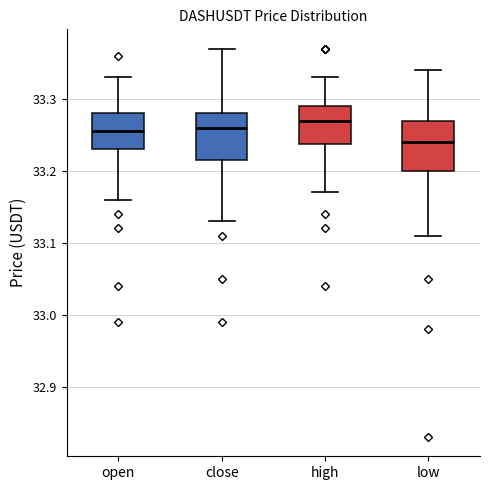

Reading left to right, read every box against the y-axis: the position of its median line, the range the box covers, and the ends of its whiskers. The values are not printed on the chart, so give them approximately, as read against the axis.

open: median 33.26, box 33.23 to 33.28, whiskers 33.16 to 33.33
close: median 33.26, box 33.22 to 33.28, whiskers 33.13 to 33.37
high: median 33.27, box 33.24 to 33.29, whiskers 33.17 to 33.33
low: median 33.24, box 33.20 to 33.27, whiskers 33.11 to 33.34